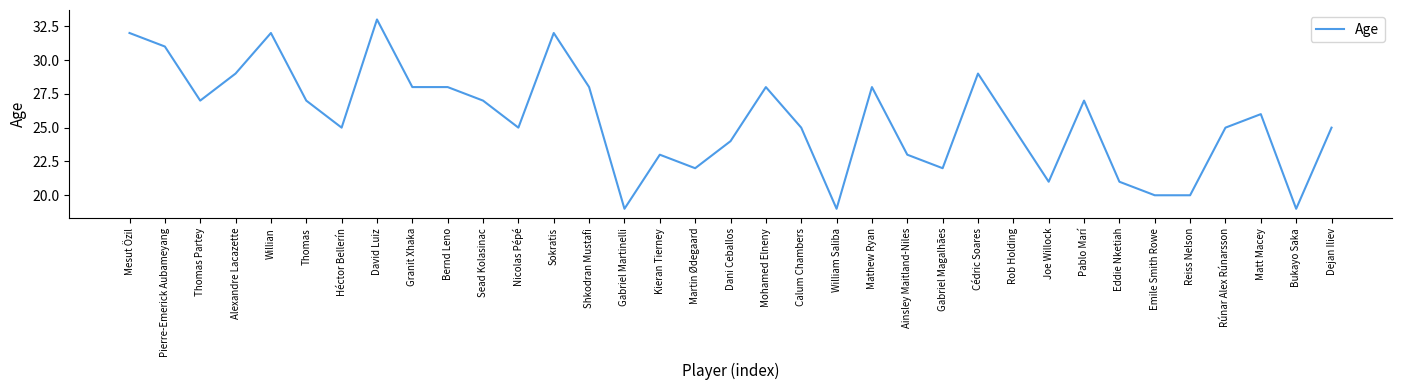

What is the sum of the values at Alexandre Lacazette and Pablo Marí?

56